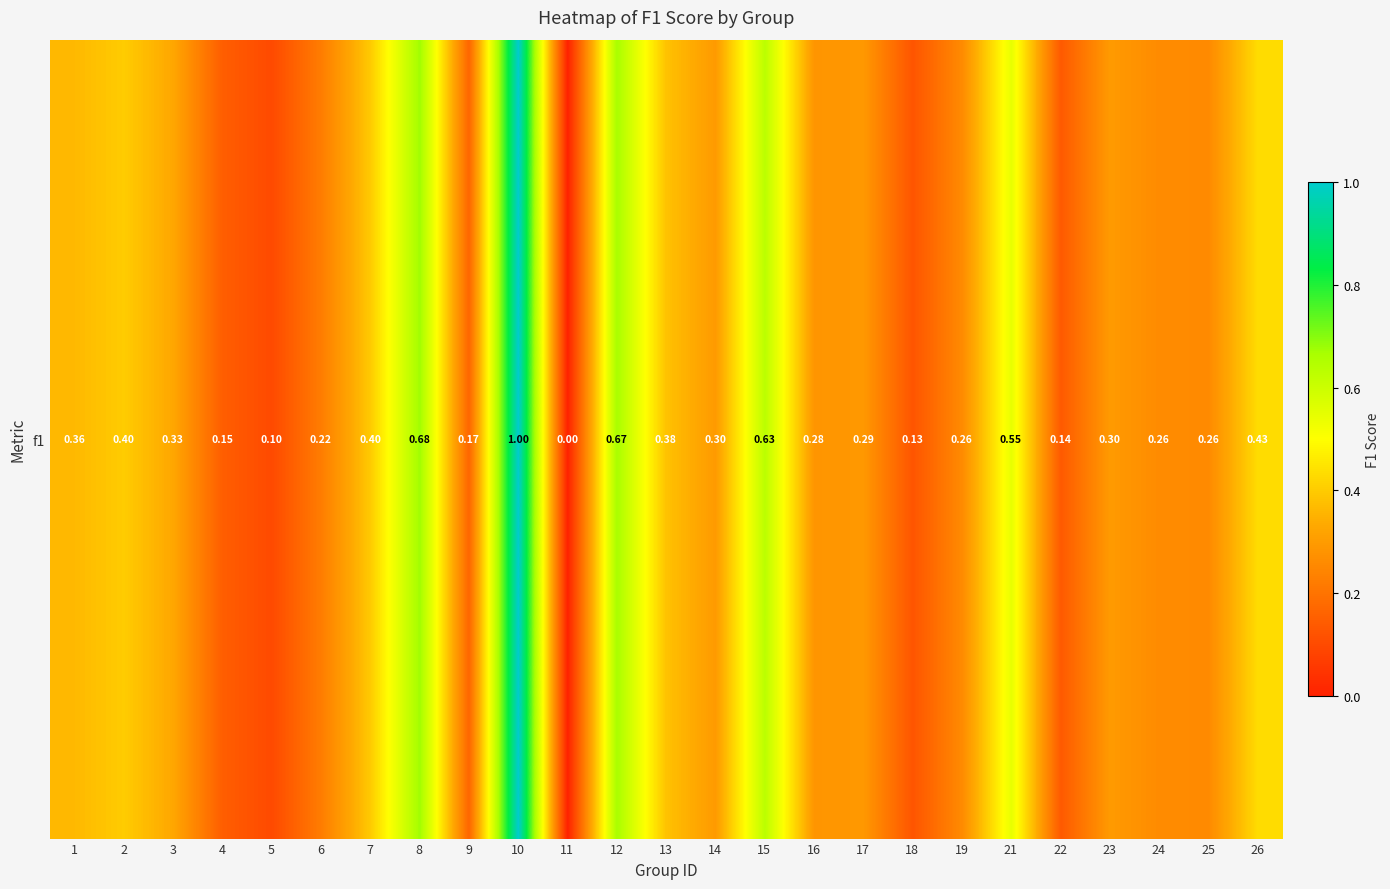

Reading left to right, extract all data points from this chart.

0.4	0.4	0.3	0.1	0.1	0.2	0.4	0.7	0.2	1.0	0.0	0.7	0.4	0.3	0.6	0.3	0.3	0.1	0.3	0.5	0.1	0.3	0.3	0.3	0.4